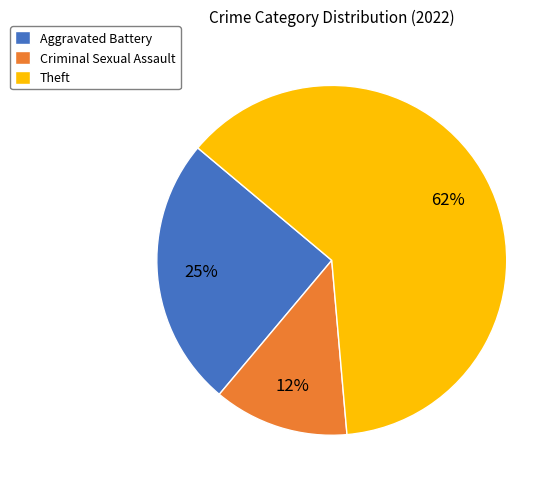

Does Criminal Sexual Assault account for over 50% of the chart?

No